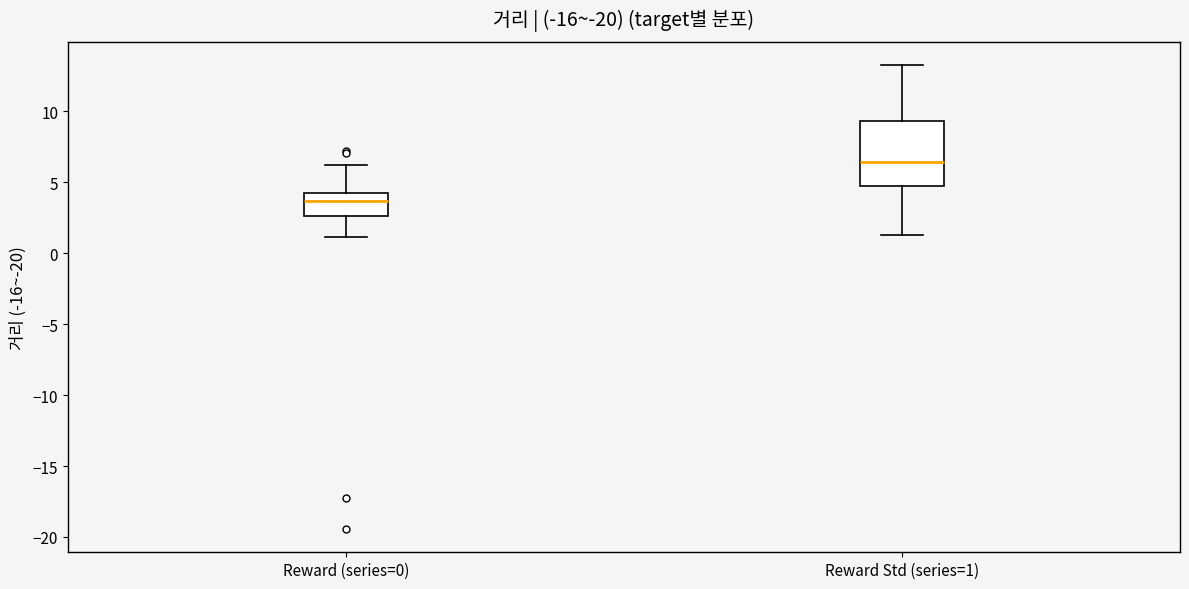

Which box has the highest median line?

Reward Std (series=1)